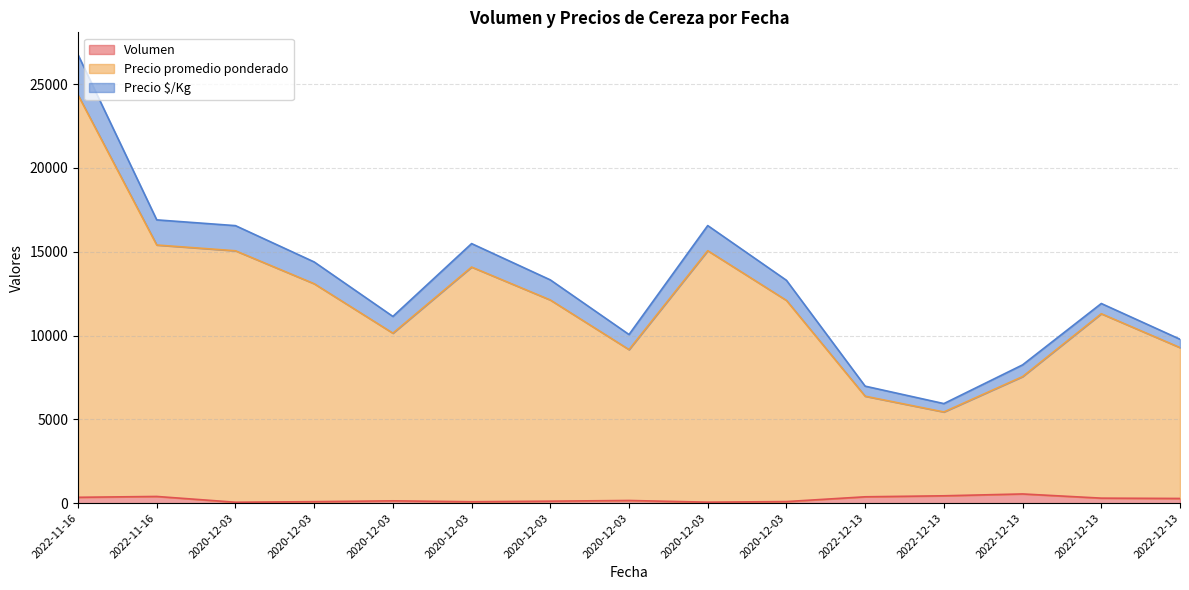

True or false: Volumen and Precio promedio ponderado intersect in this chart.

False